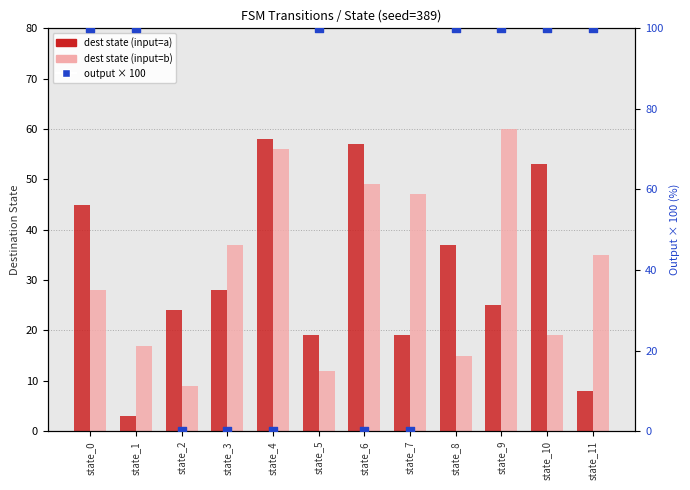

Which series contains the highest Y value?

output × 100 (right axis)